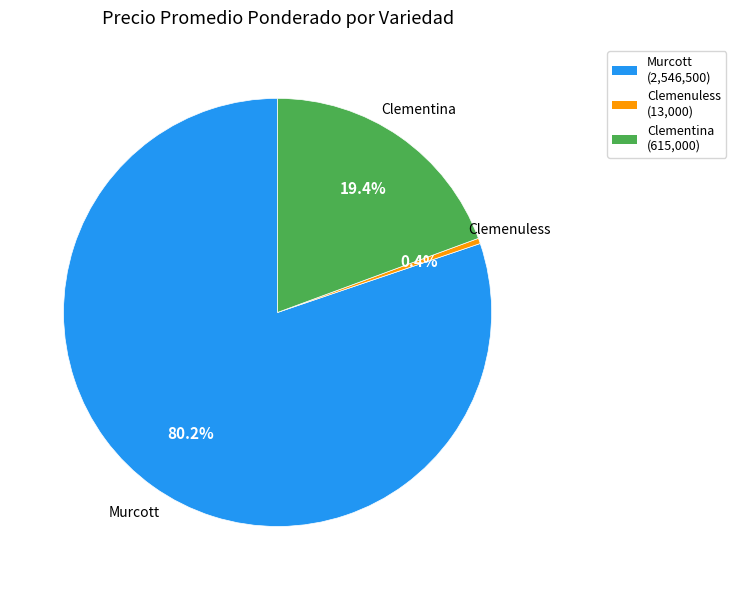

Does Clemenuless account for over 50% of the chart?

No